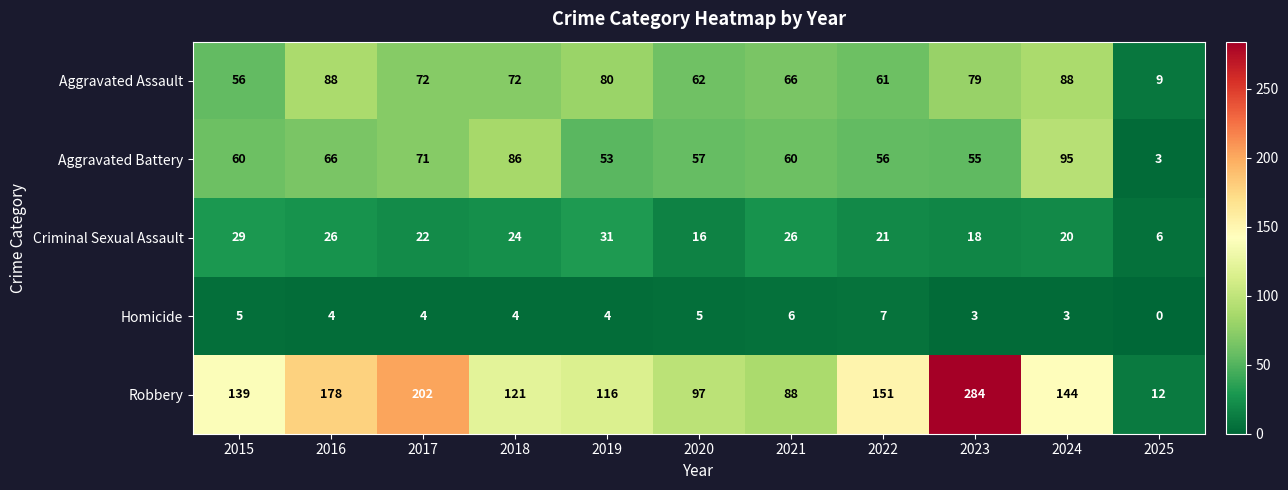

The value of Criminal Sexual Assault at 2023 is 25. True or false?

False